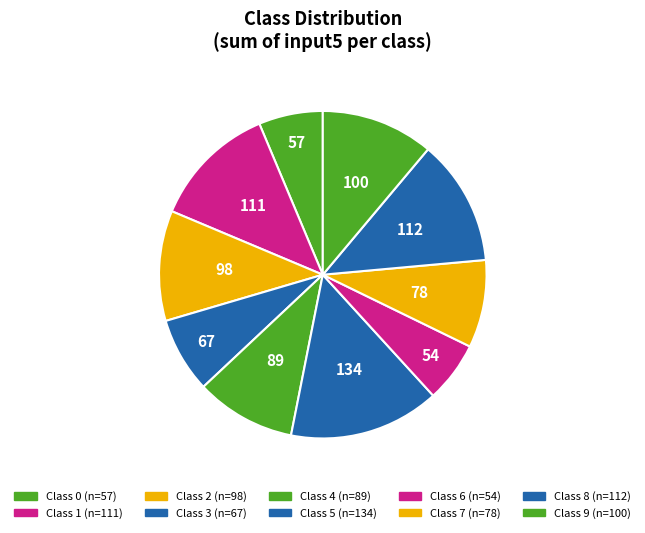

How many slices are in this pie chart?

10